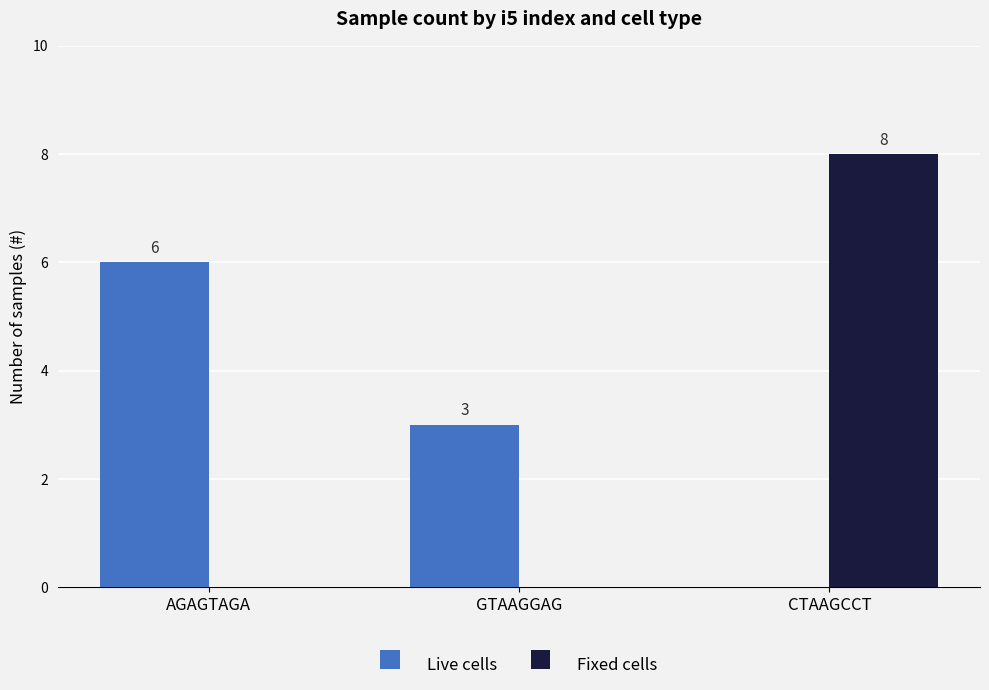

The Live cells series shows 2 at CTAAGCCT. True or false?

False